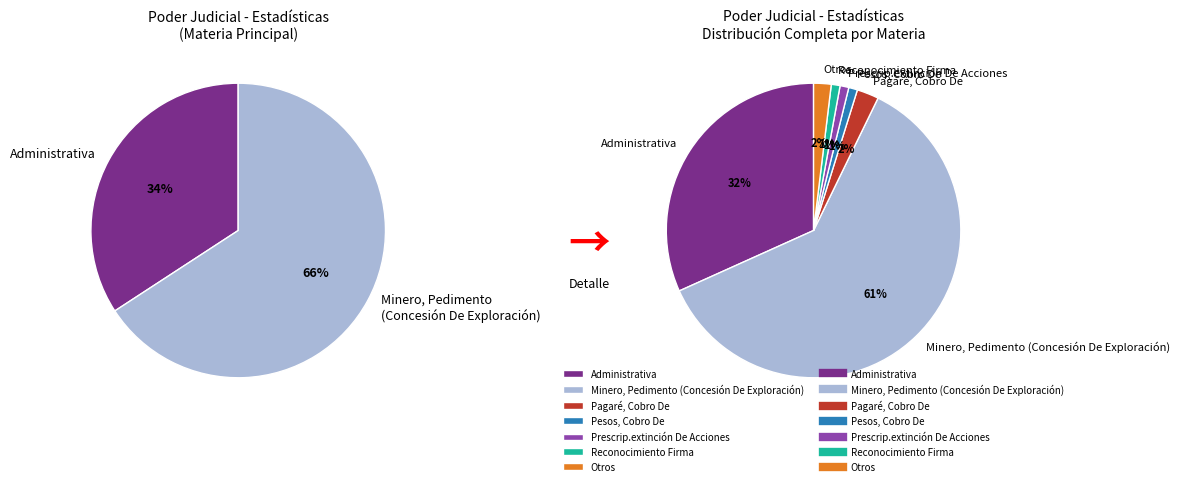

Is Minero, Pedimento (Concesión De Exploración) the majority of the pie?

Yes